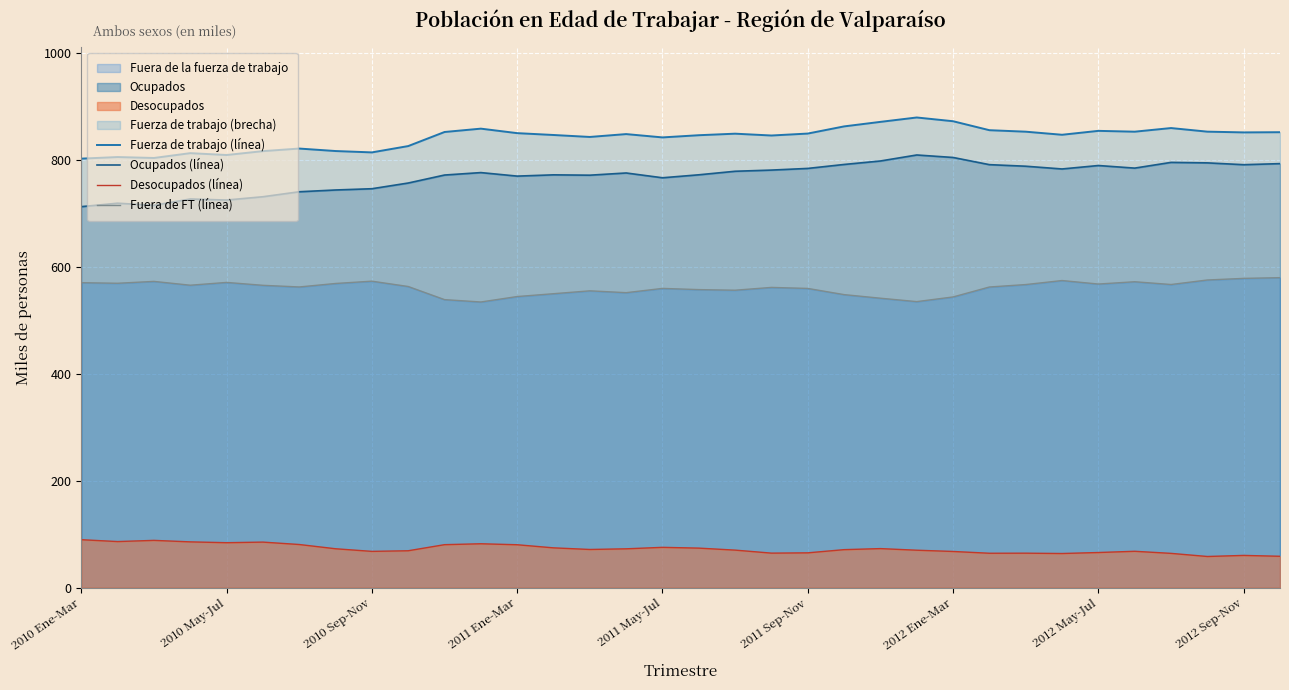

Which series has the largest total across all categories?

Fuerza de trabajo (línea)